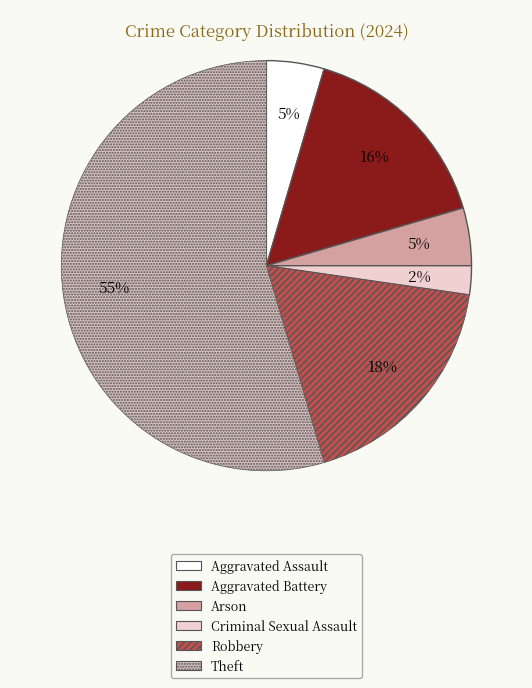

Which category has the biggest portion of the pie?

Theft